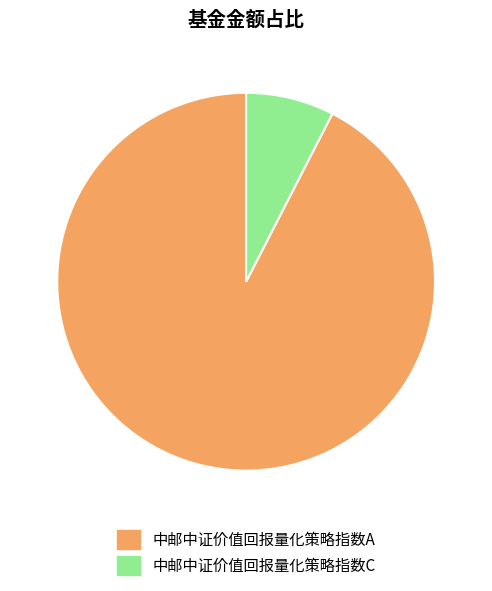

Which category accounts for the majority?

中邮中证价值回报量化策略指数A